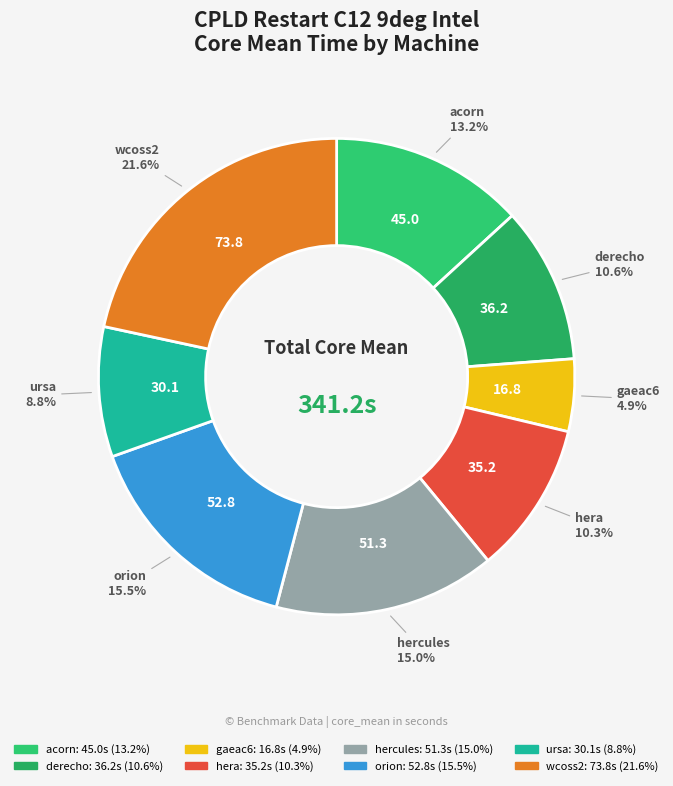

What is the smallest slice in the pie chart?

gaeac6